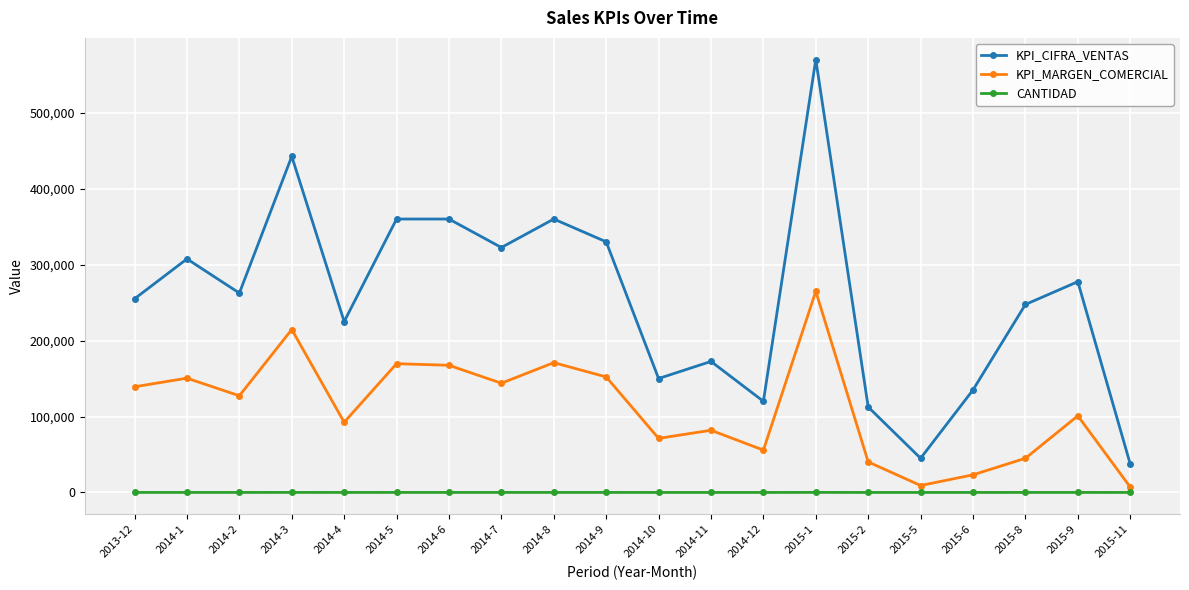

What is the label of the 18th point from the right?

2014-2